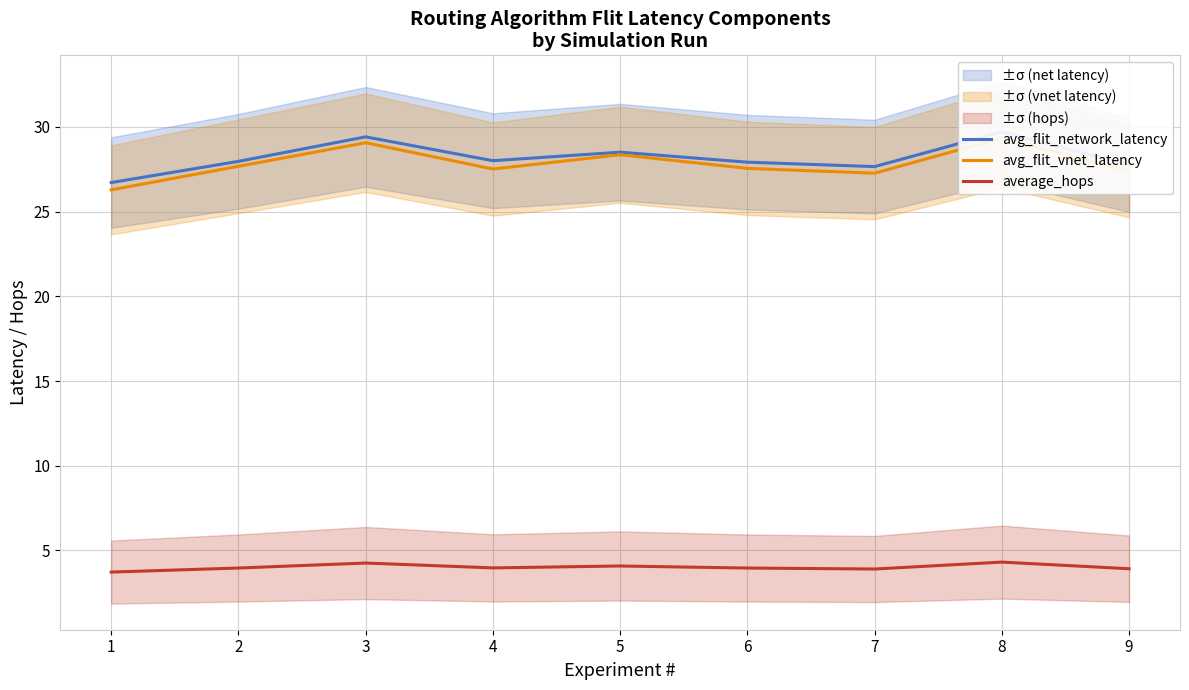

Which has a higher value, 3 or 9?

3